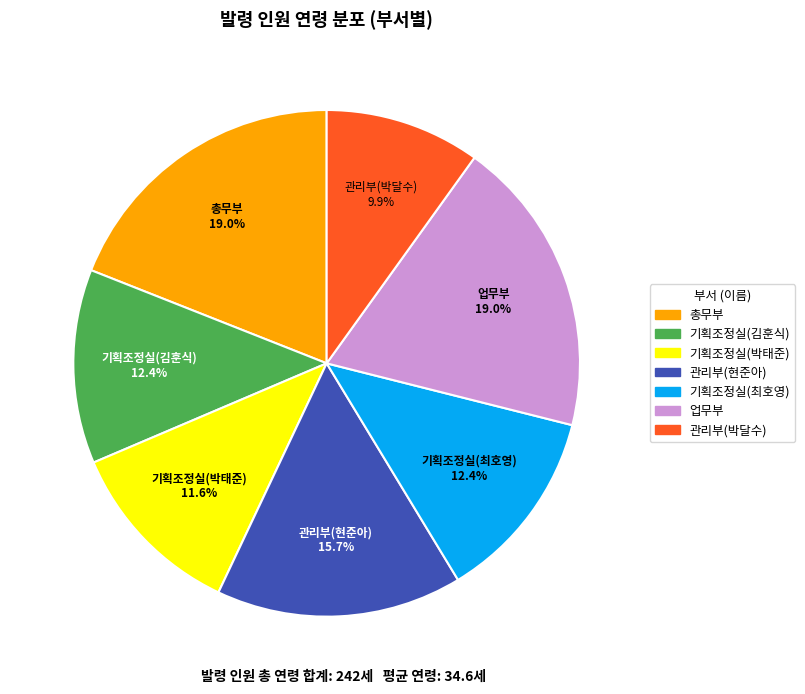

Does any single category account for the majority?

No